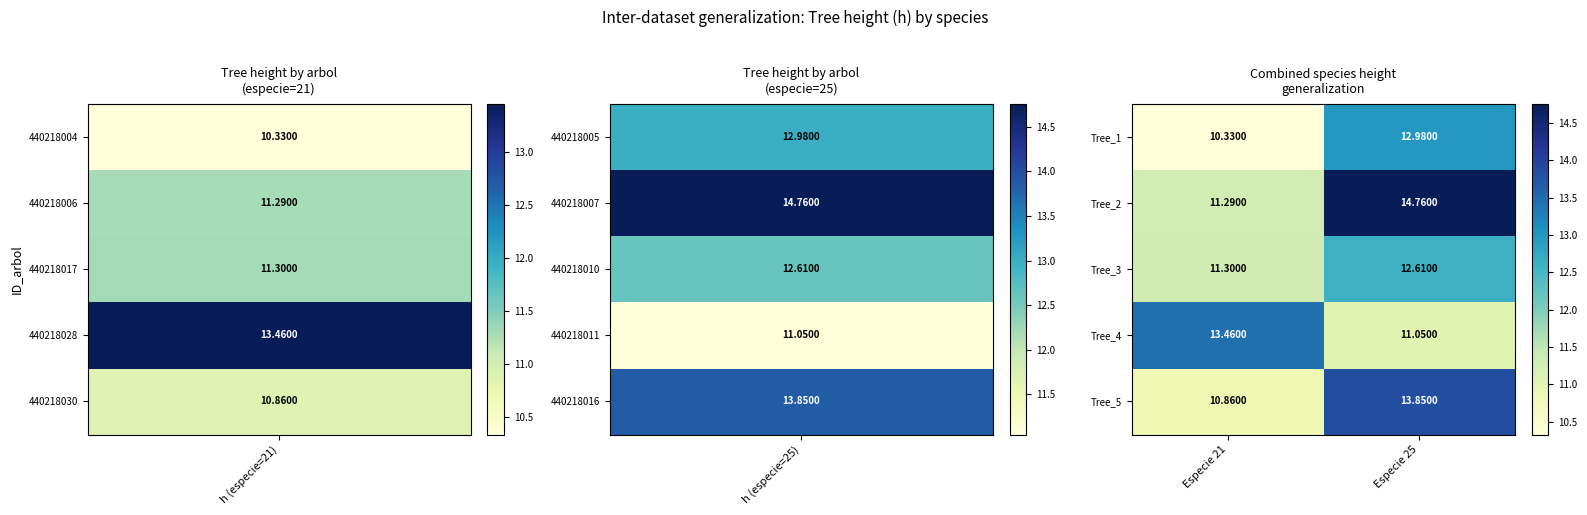

At which category is the sum across all series the highest?

Especie 25